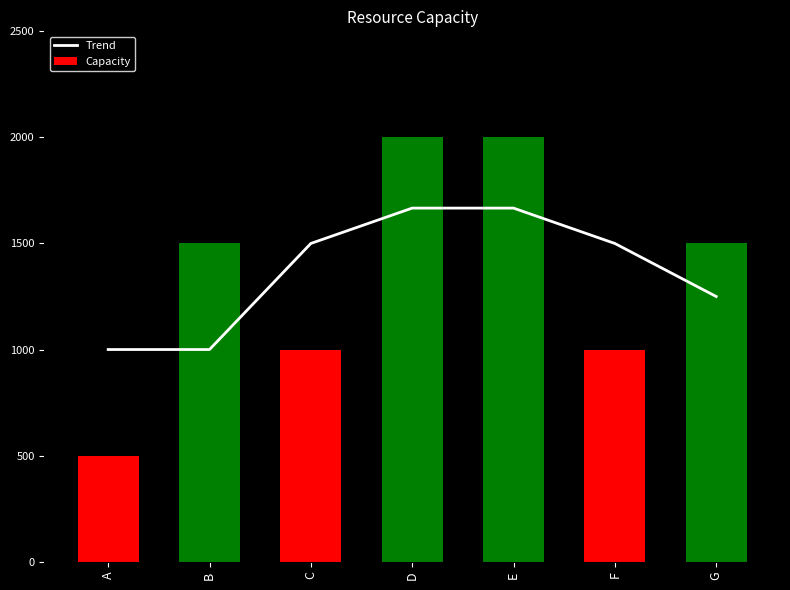

At how many categories does at least one series exceed 934?

7